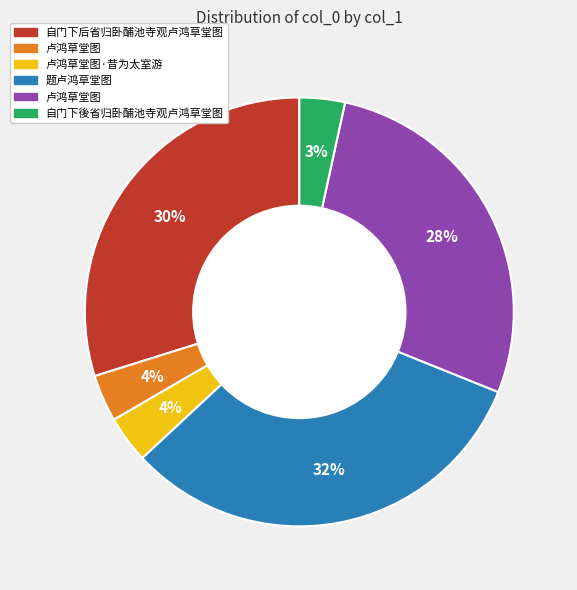

To the nearest percent, what is the average slice percentage?

17%